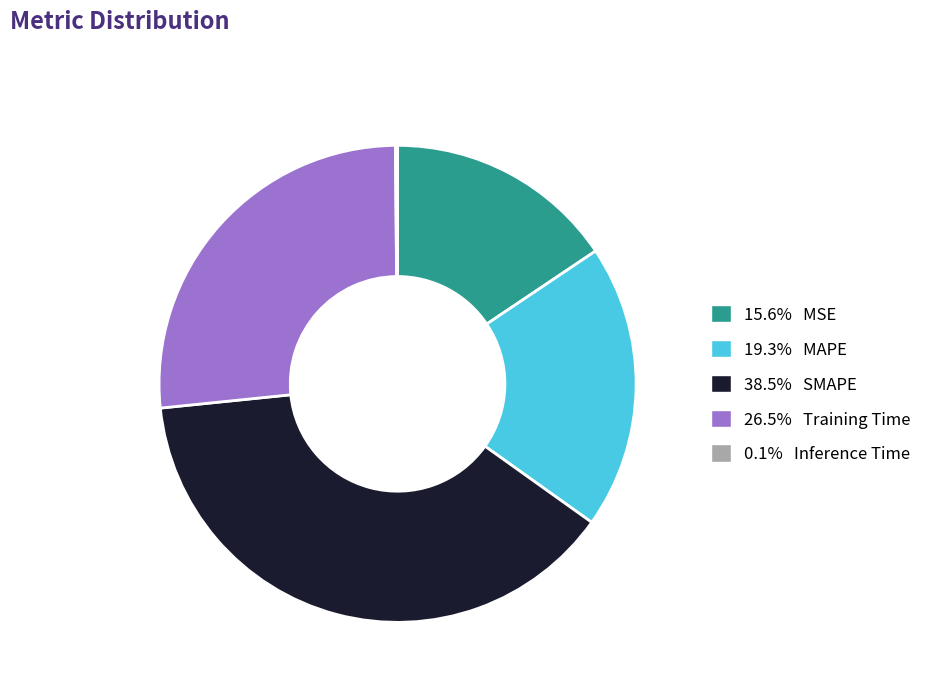

Combined, do 26.5% Training Time and 15.6% MSE account for over 50%?

No